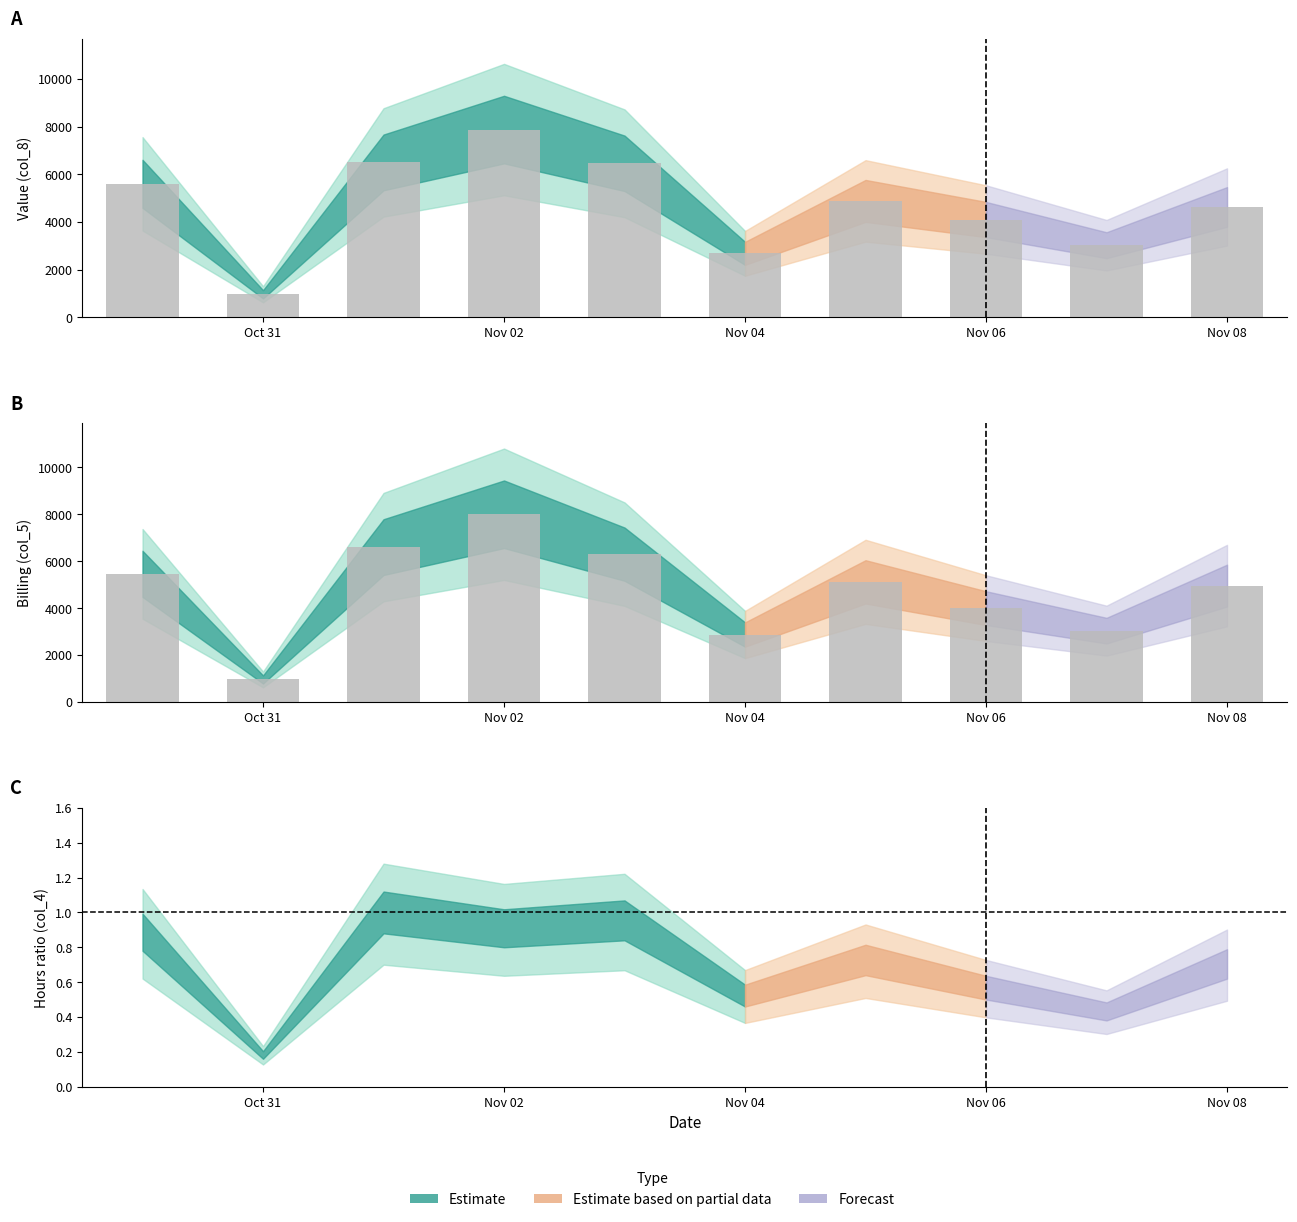

Reading right to left, what are all the values shown in this chart?

col_8 (Value): 4630.7	3025.2	4103.5	4884.7	2683.8	6462.6	7878.0	6499.2	965.0	5600.4
col_5 (Billing): 4960.0	3040.0	4000.0	5120.0	2875.0	6300.0	8000.0	6600.0	960.0	5460.0